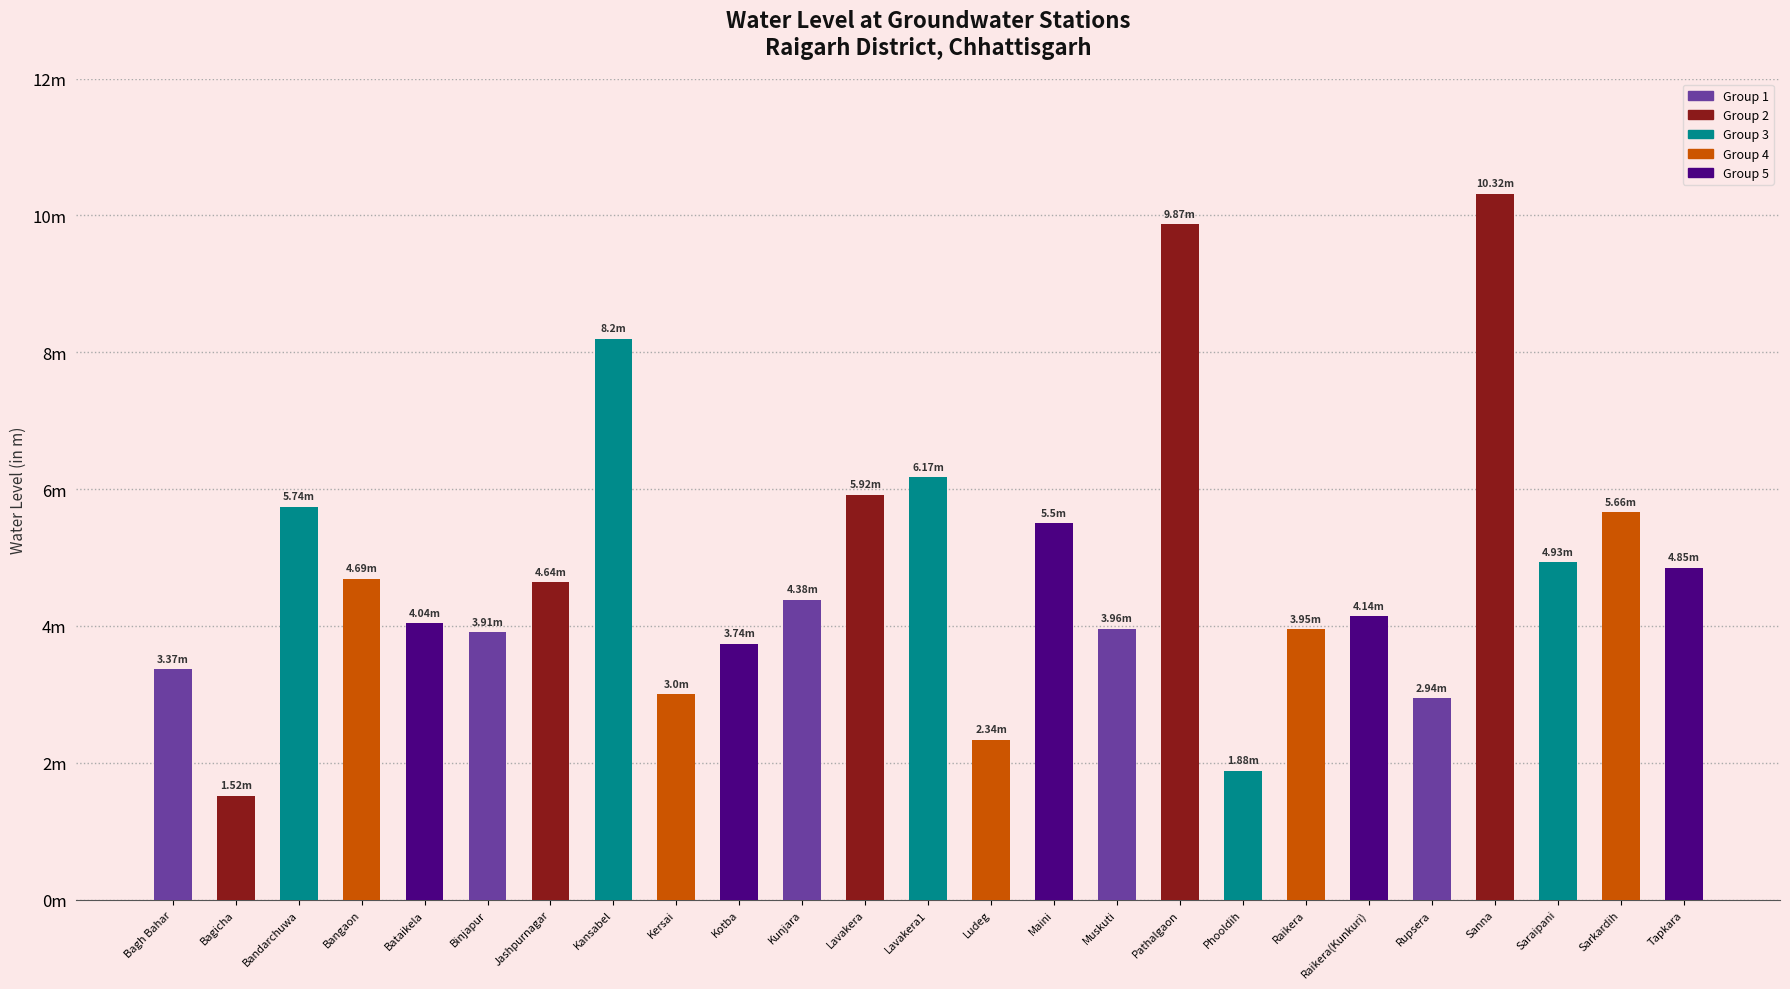

Are the bars horizontal?

No